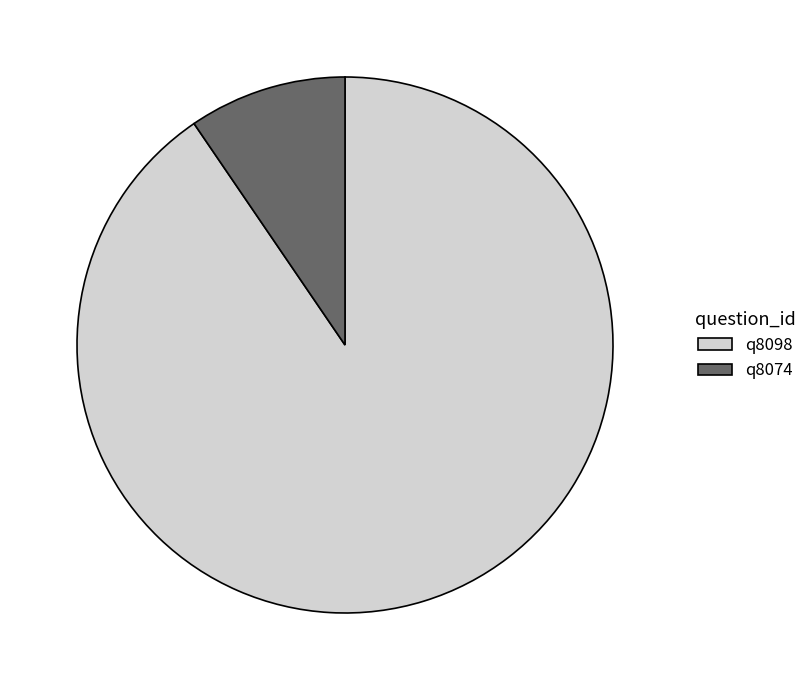

What is the ratio of the value at q8098 to the value at q8074?

9.5